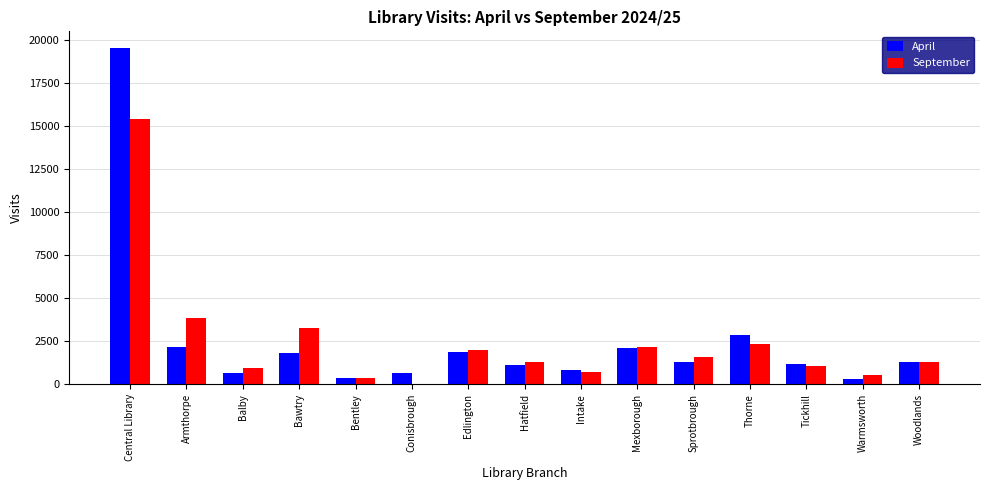

How many groups of bars are there?

15